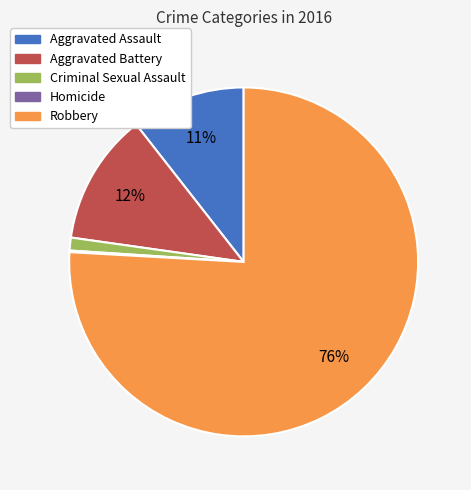

Is the sum of Aggravated Assault and Criminal Sexual Assault greater than half?

No